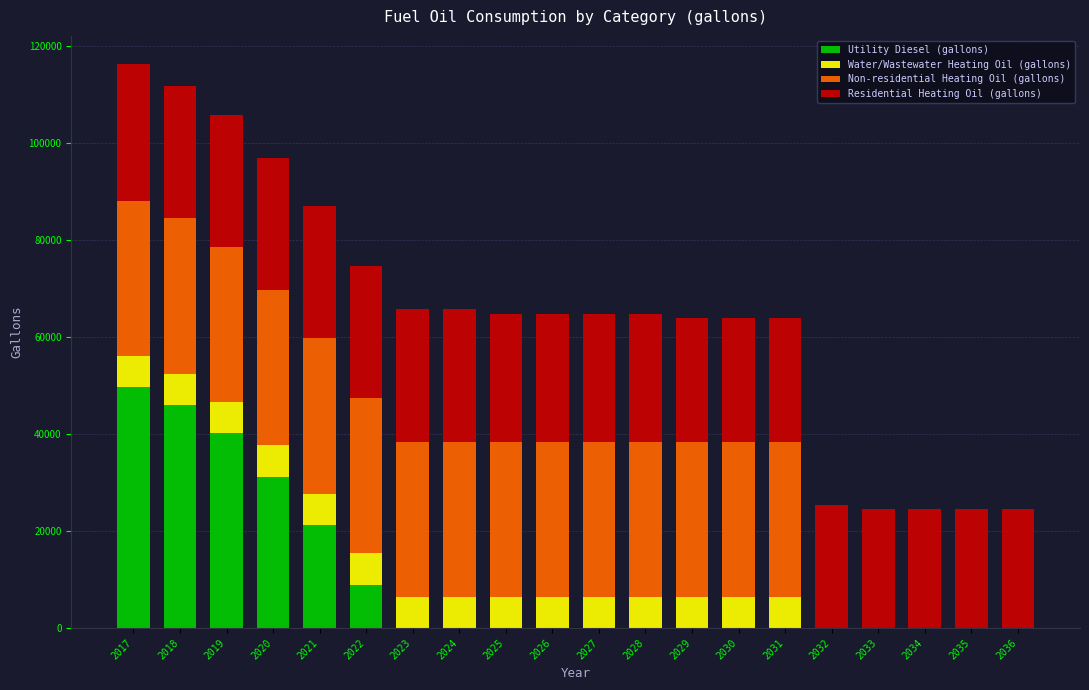

What is the total value across all series at 2020?

96824.4